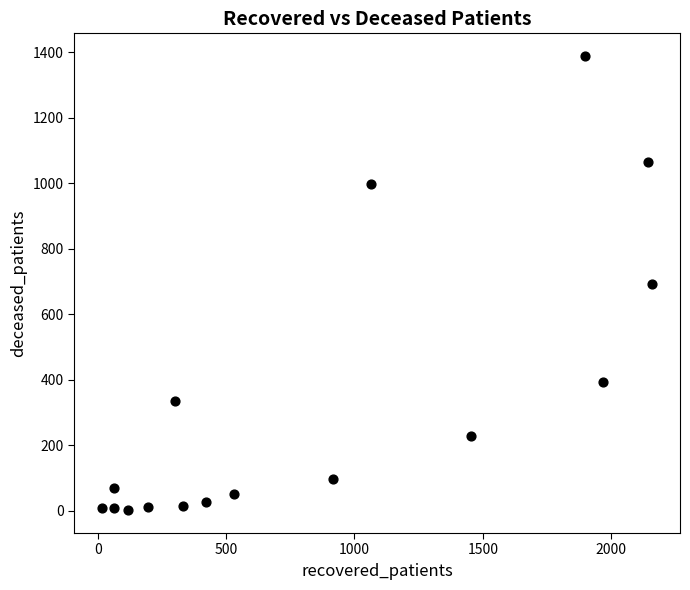

What is the range of Y values (max minus min)?

1387